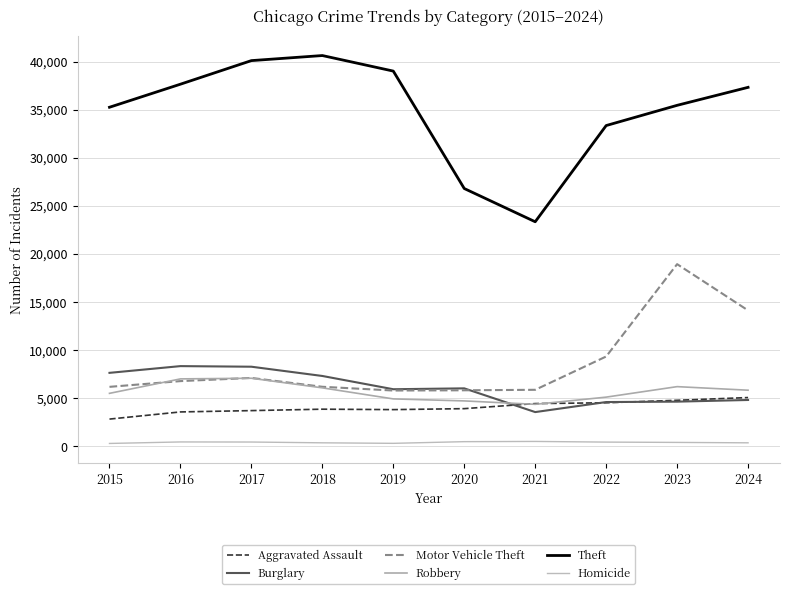

How many lines are shown in the chart?

6